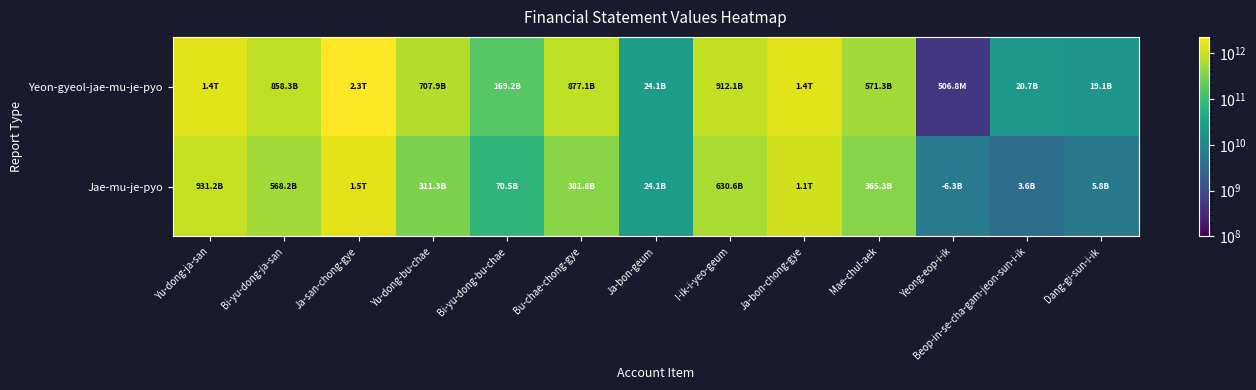

What is the difference between the highest and lowest values at Ja-bon-chong-gye?

271025087178